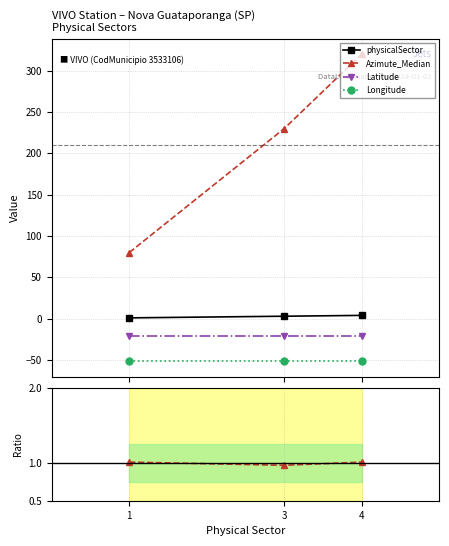

What is the lowest value of the Longitude series?

-51.6